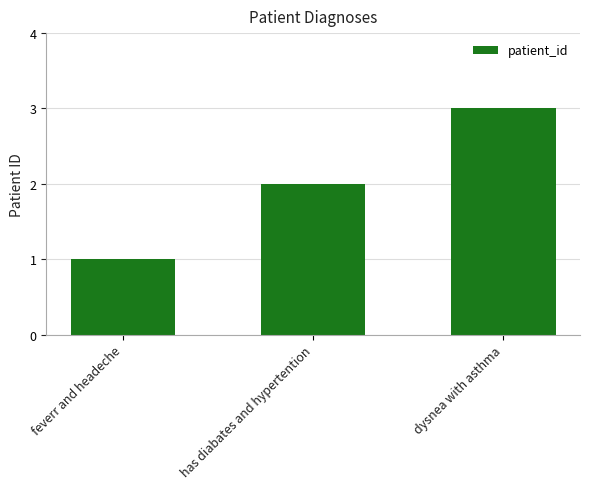

The value at feverr and headeche is 1. True or false?

True